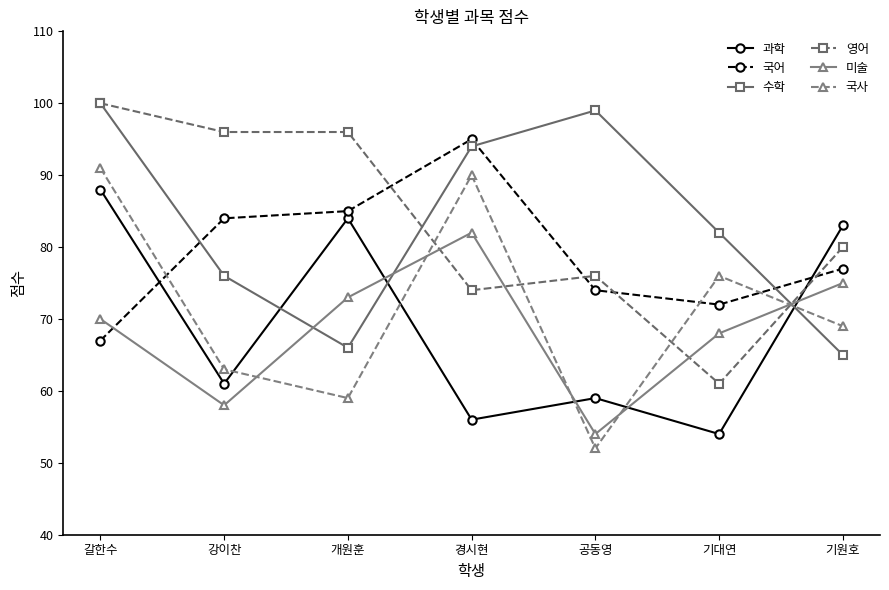

Which series changed the most between 갈한수 and 개원훈?

수학